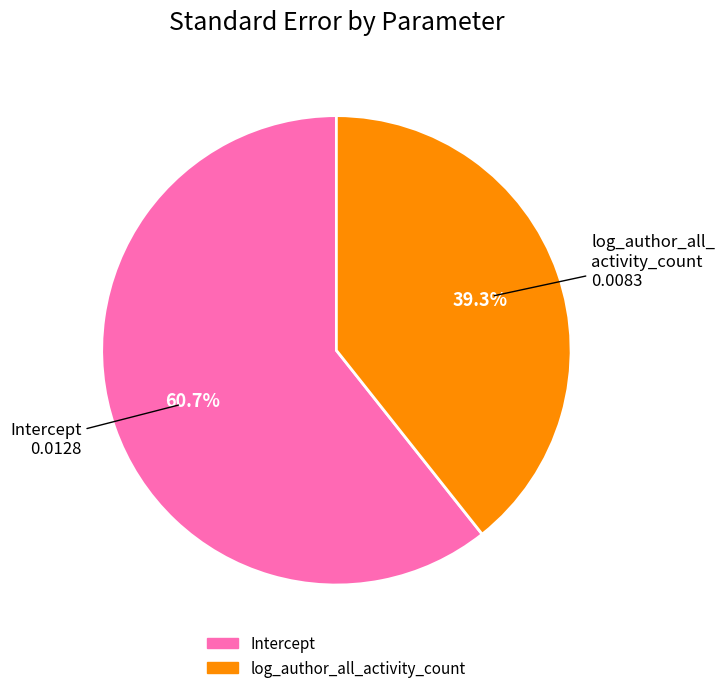

Count the number of slices in the pie.

2